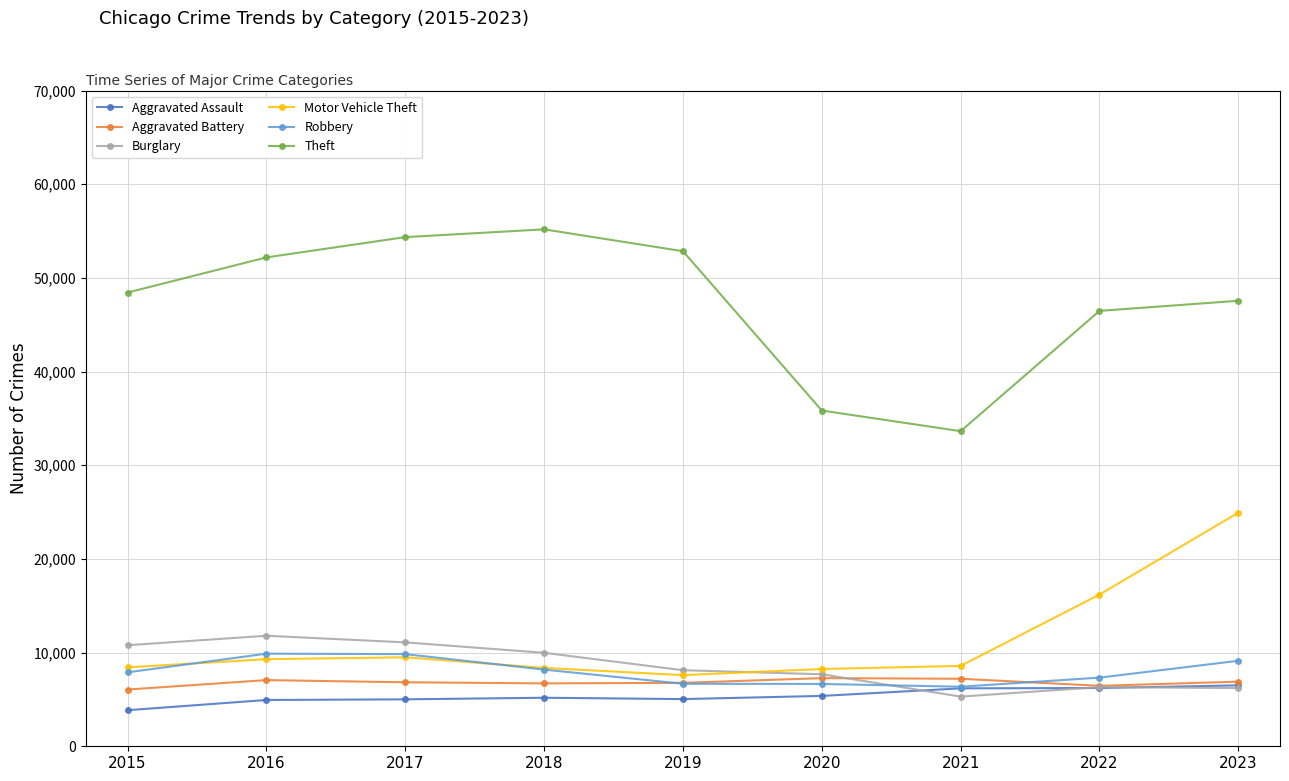

What are all the series names shown in the legend?

Aggravated Assault, Aggravated Battery, Burglary, Motor Vehicle Theft, Robbery, Theft